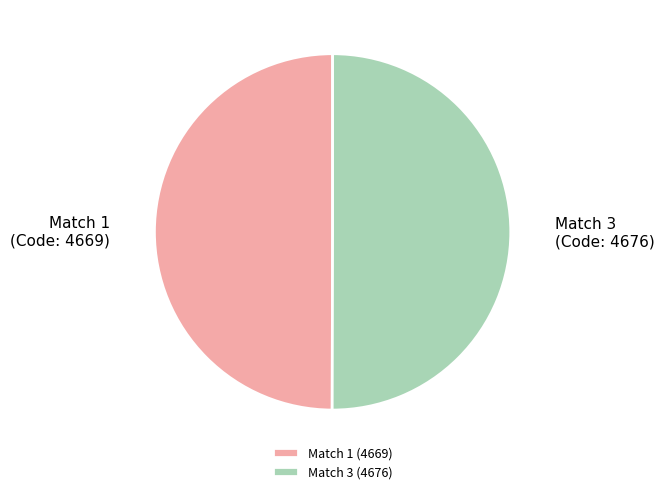

Is the sum of Match 1 (4669) and Match 3 (4676) greater than half?

Yes